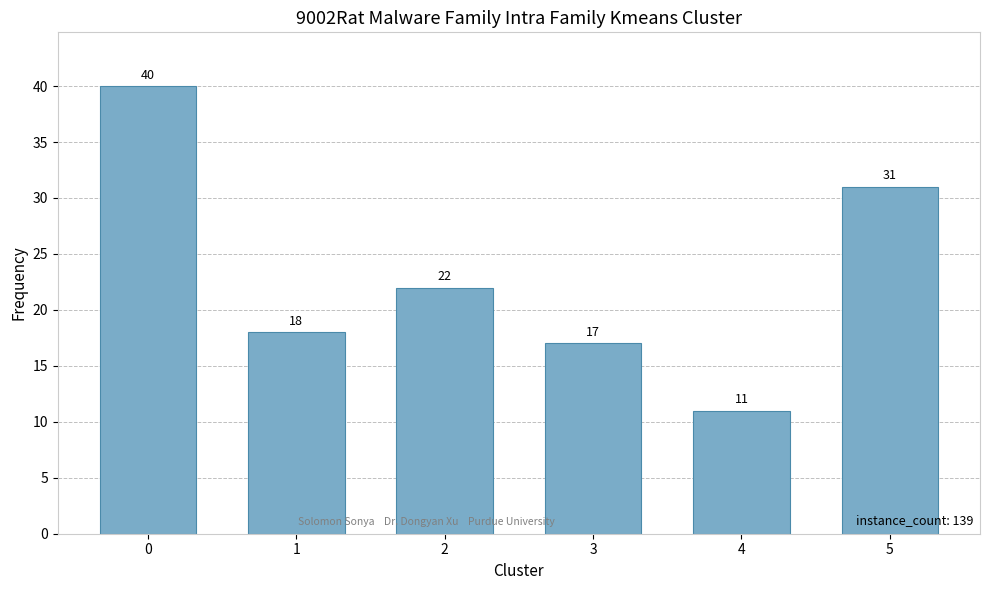

What is the smallest value displayed?

11